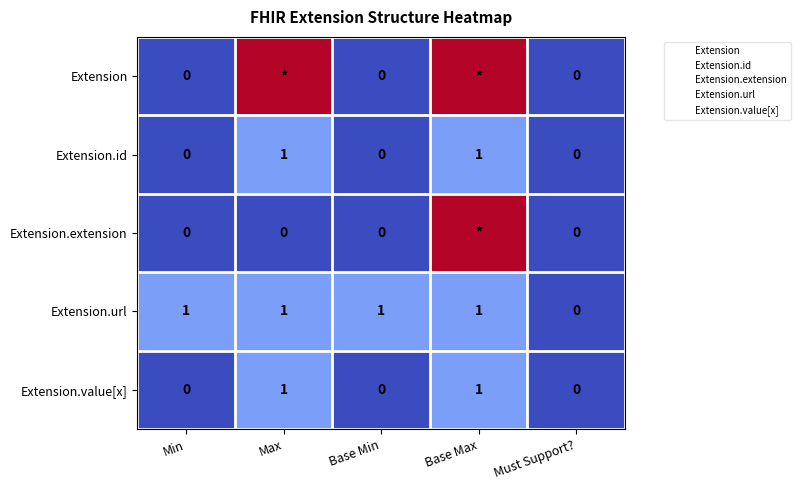

What is the difference between the Extension.id values at Max and Must Support??

1